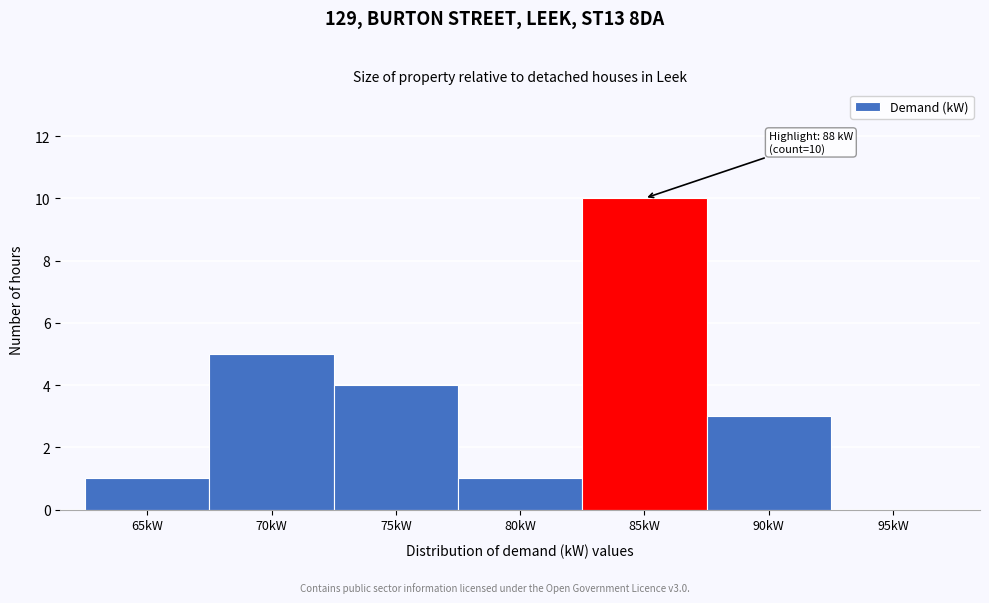

Reading left to right, list all the values displayed in this chart.

65kW=1	70kW=5	75kW=4	80kW=1	85kW=10	90kW=3	95kW=0